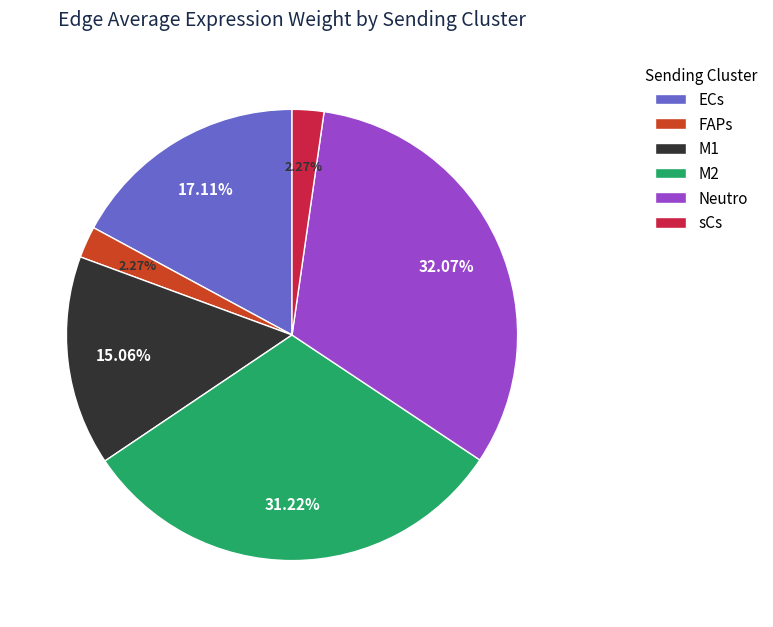

Combined, do sCs and M1 account for over 50%?

No